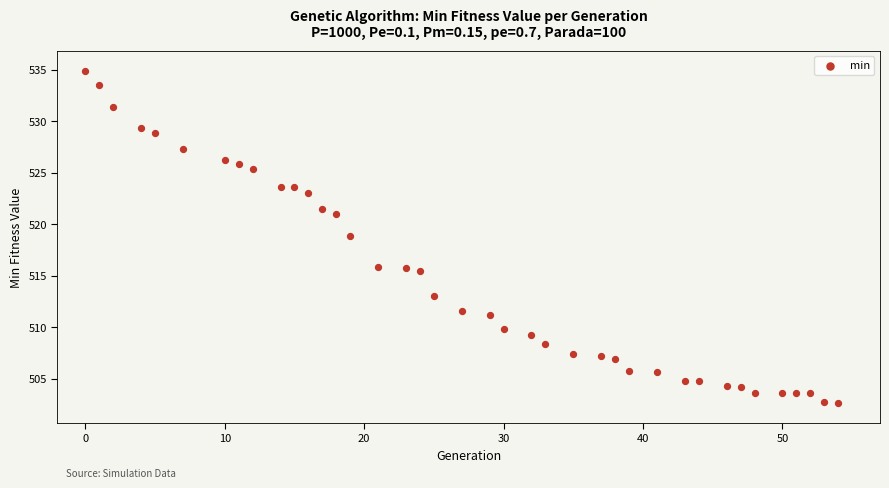

What Y value in the scatter plot is closest to 518?

518.9